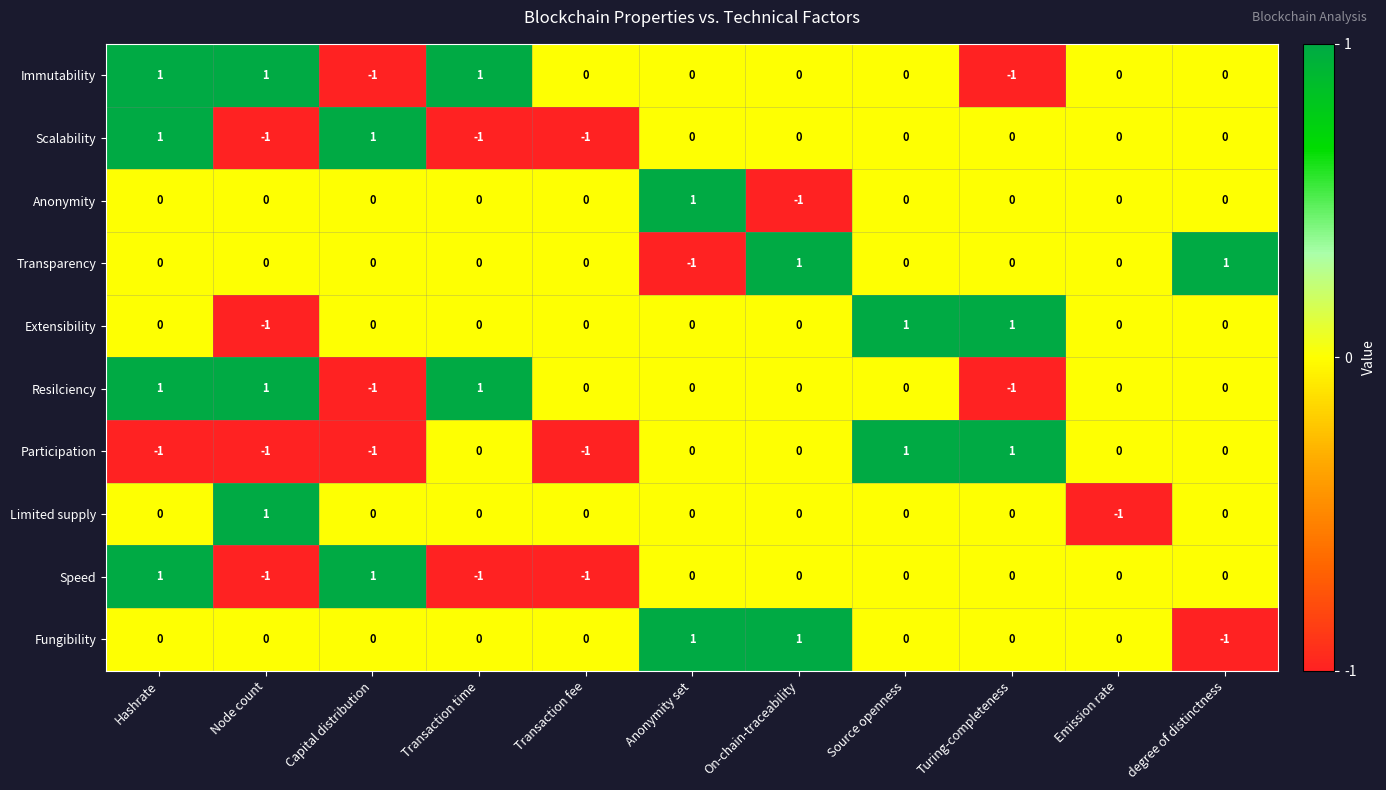

At which category is the sum across all series the highest?

Hashrate